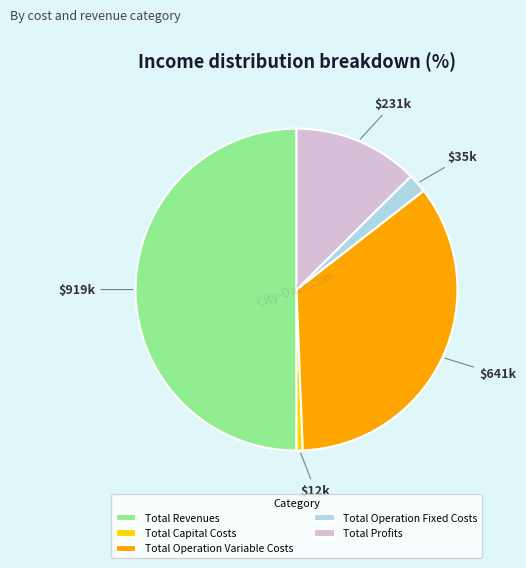

Count the number of slices in the pie.

5